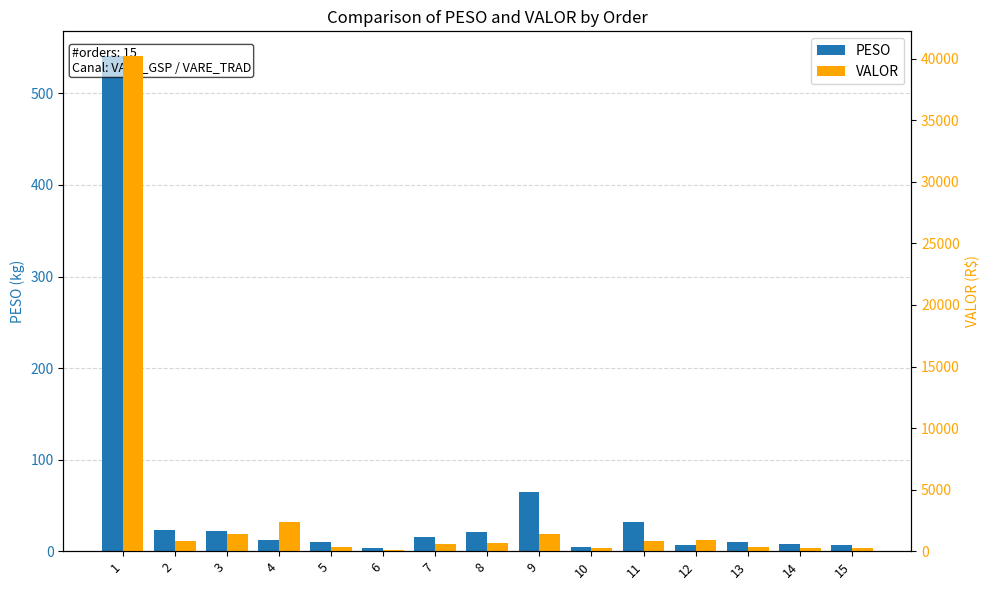

Reading right to left, extract all data points from this chart.

PESO: 15=7.3	14=7.8	13=9.7	12=6.3	11=31.8	10=4.4	9=65.0	8=21.3	7=15.2	6=3.4	5=9.5	4=12.1	3=22.1	2=22.6	1=540.8
VALOR: 15=267.2	14=282.0	13=339.9	12=935.6	11=812.3	10=230.0	9=1413.8	8=655.2	7=598.4	6=119.8	5=360.4	4=2390.7	3=1399.0	2=846.5	1=40213.5